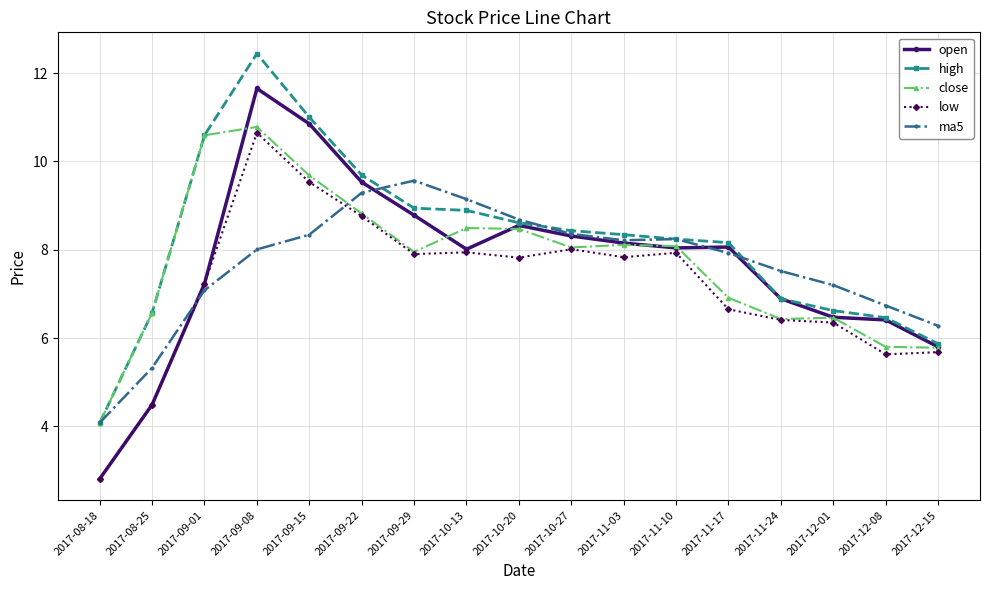

What position from the left is 2017-10-20?

9